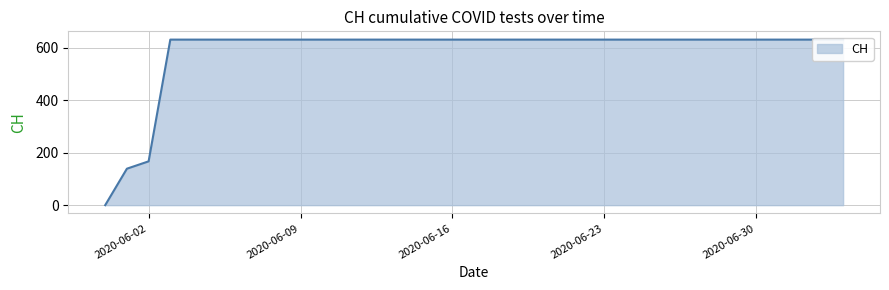

What is the greatest value displayed?

631